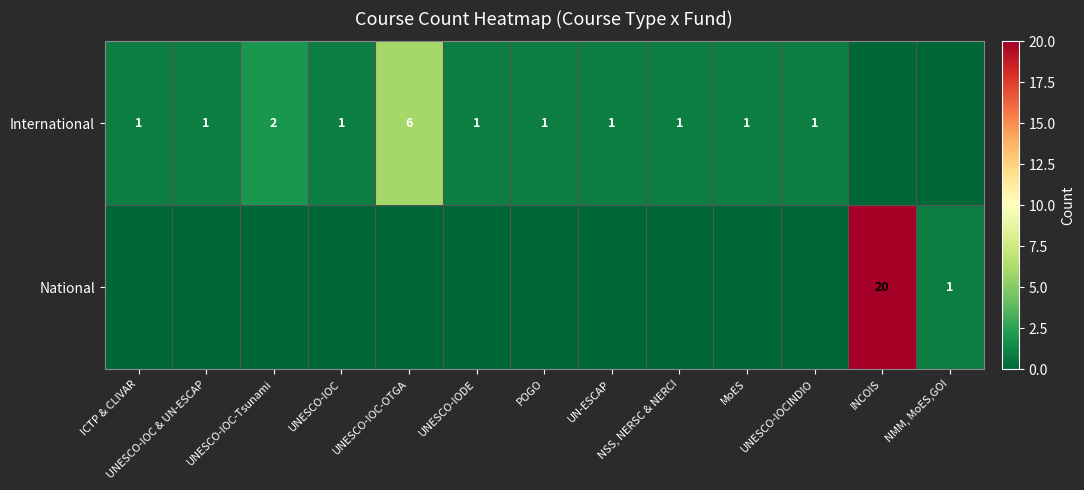

True or false: International has a value of 1 at UNESCO-IODE.

True